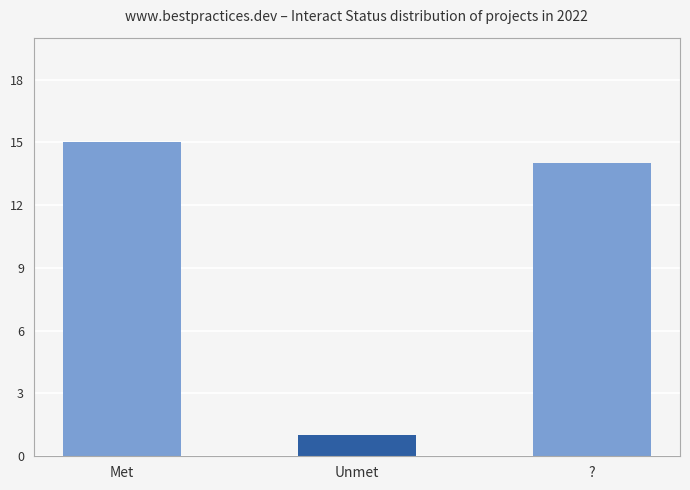

Rank the categories by value from lowest to highest.

Unmet, ?, Met